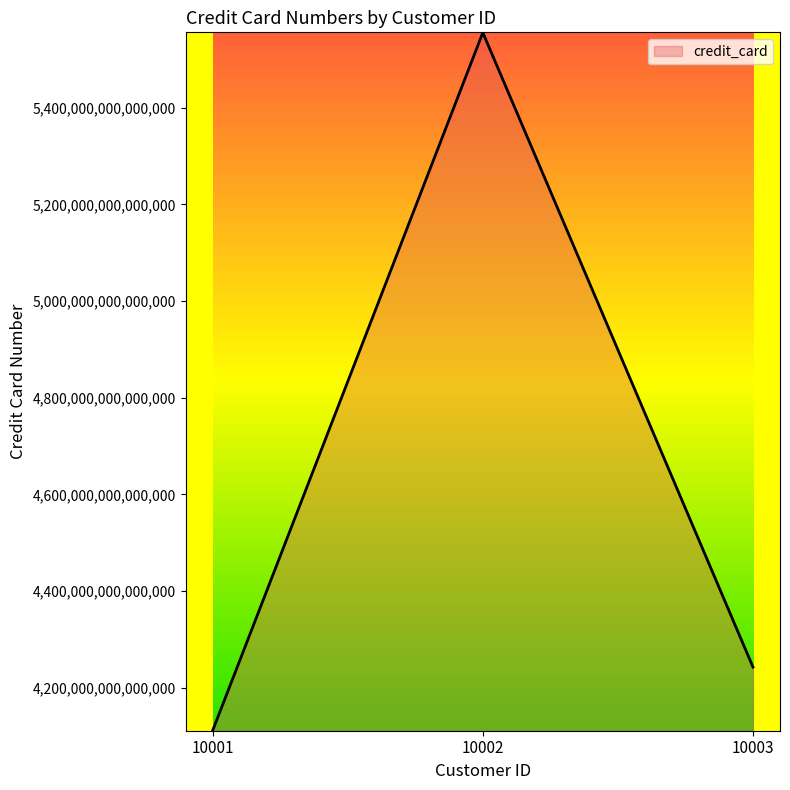

Does the chart have visible grid lines?

No